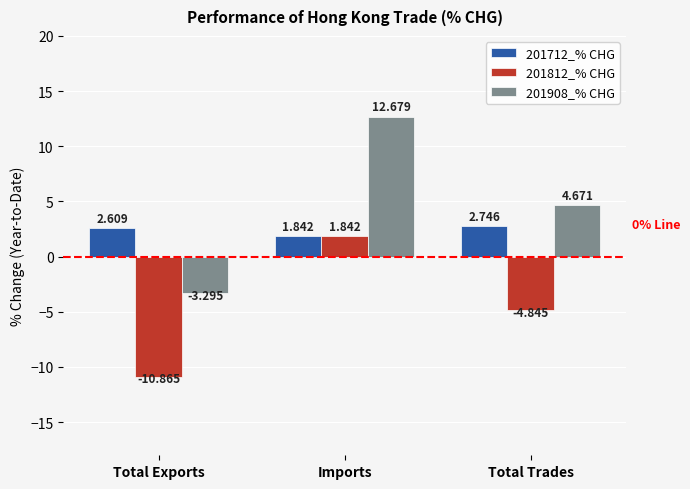

What is the label of the 3rd bar from the right?

Total Exports